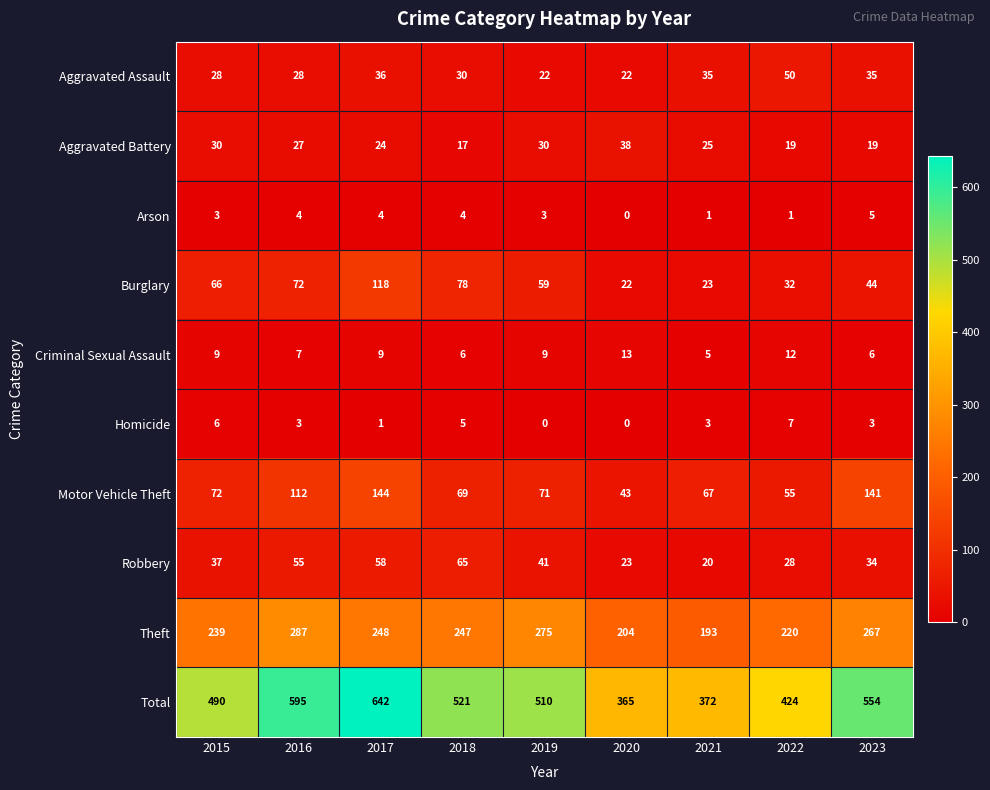

What is the difference between the maximum and minimum values in the Arson series?

5